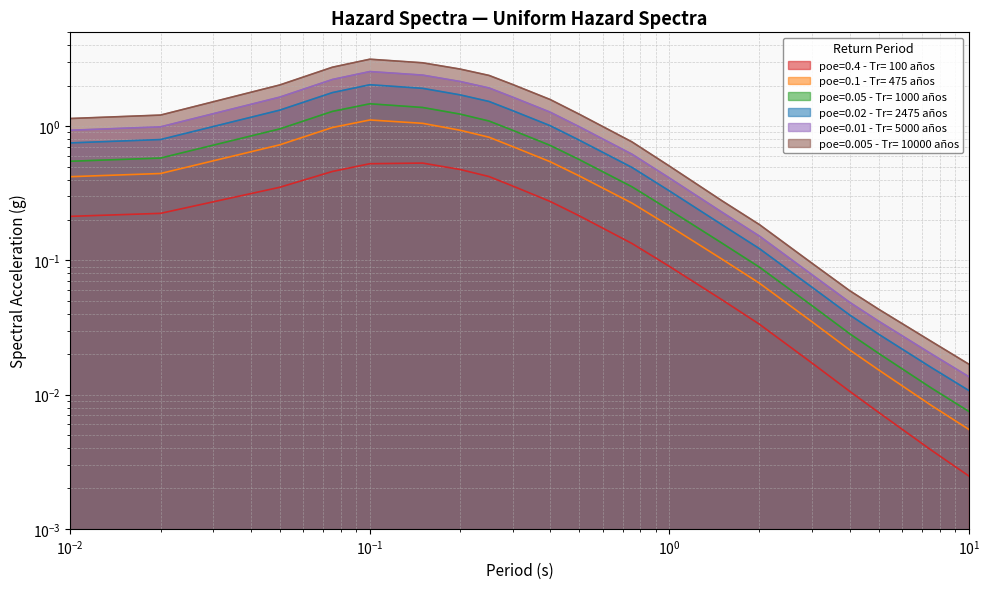

At which label does poe=0.005 - Tr= 10000 años reach its peak?

0.1